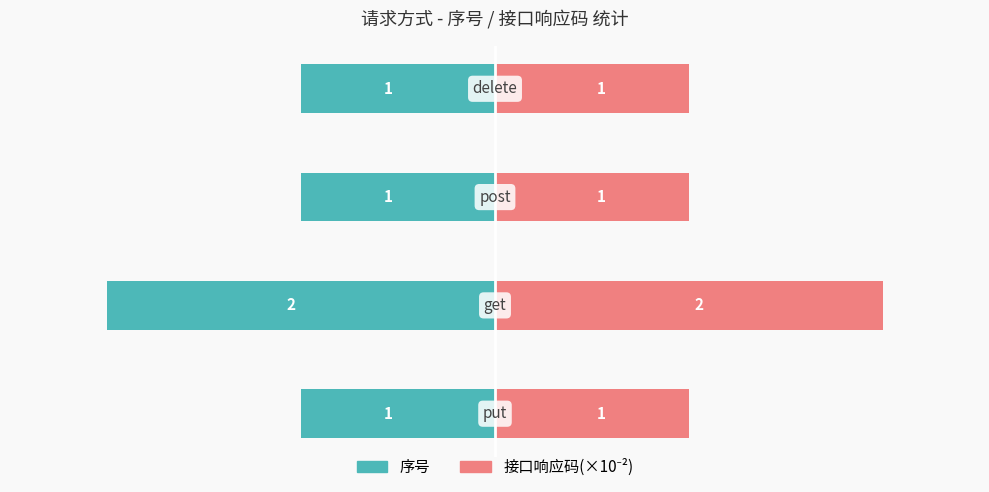

Rank the series by their maximum value, from lowest to highest.

序号, 接口响应码(×10⁻²)